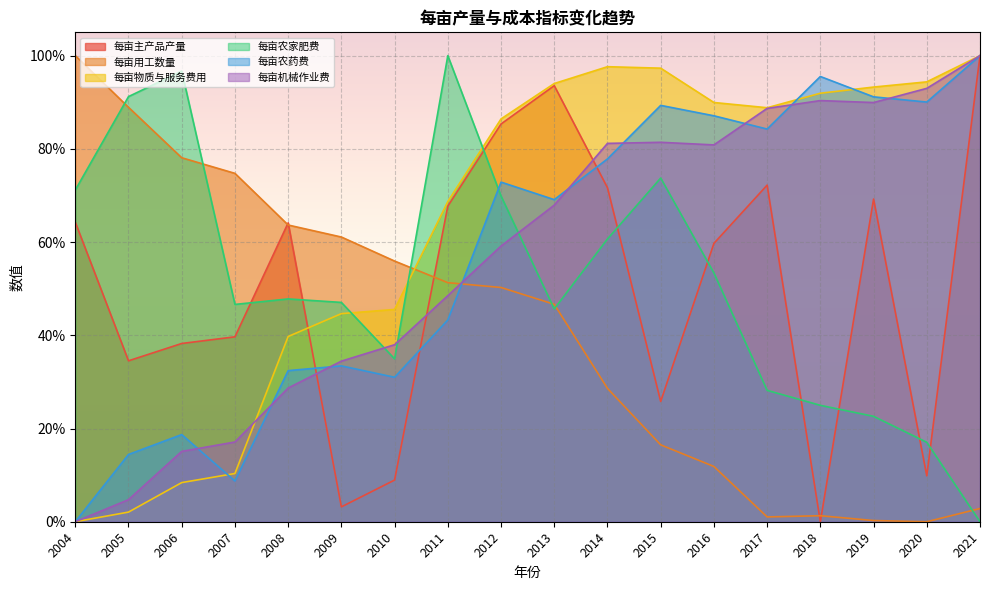

Does the chart display data point markers on the line(s)?

No